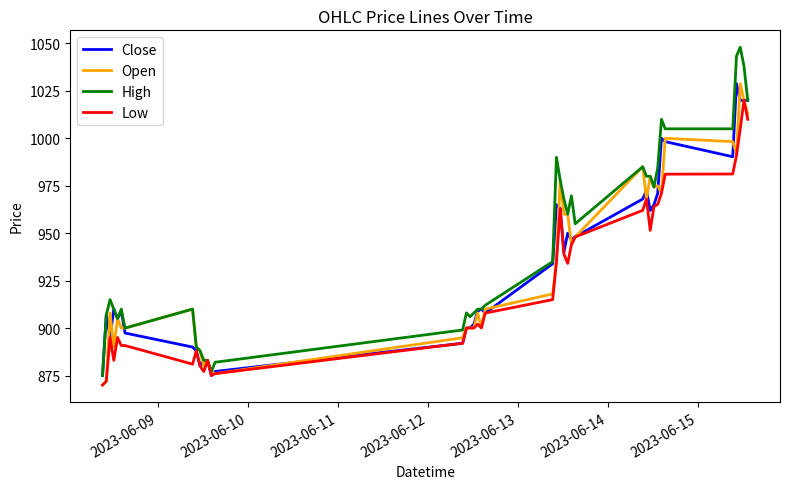

Which series has the largest total across all categories?

High